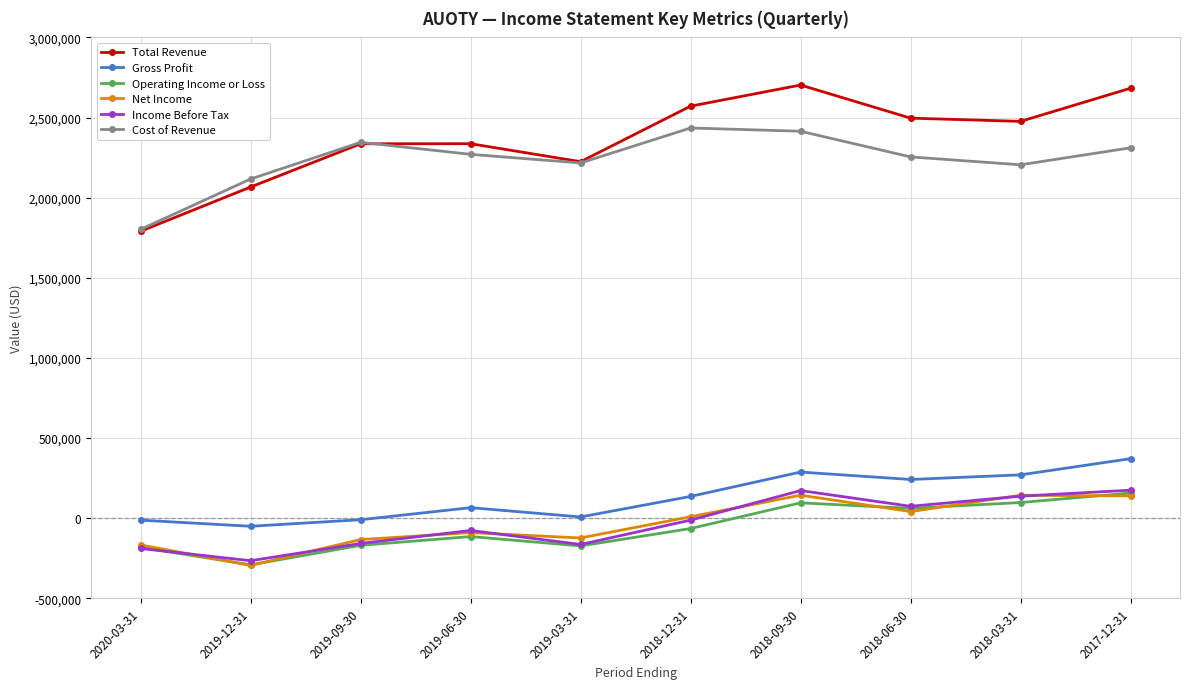

How many lines are shown in the chart?

6